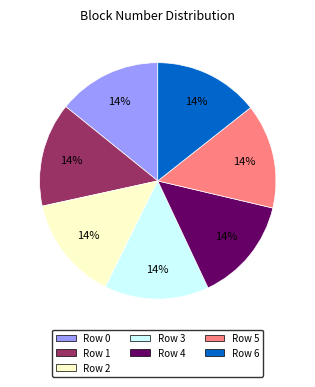

To the nearest percent, what percentage of the pie is Row 0?

14%